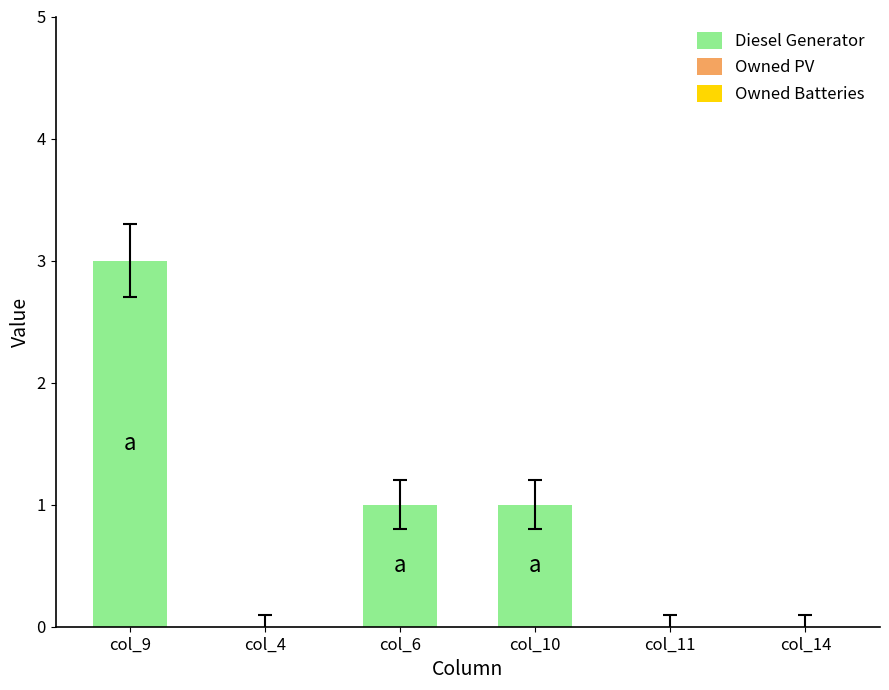

What value does the data have at col_9?

3